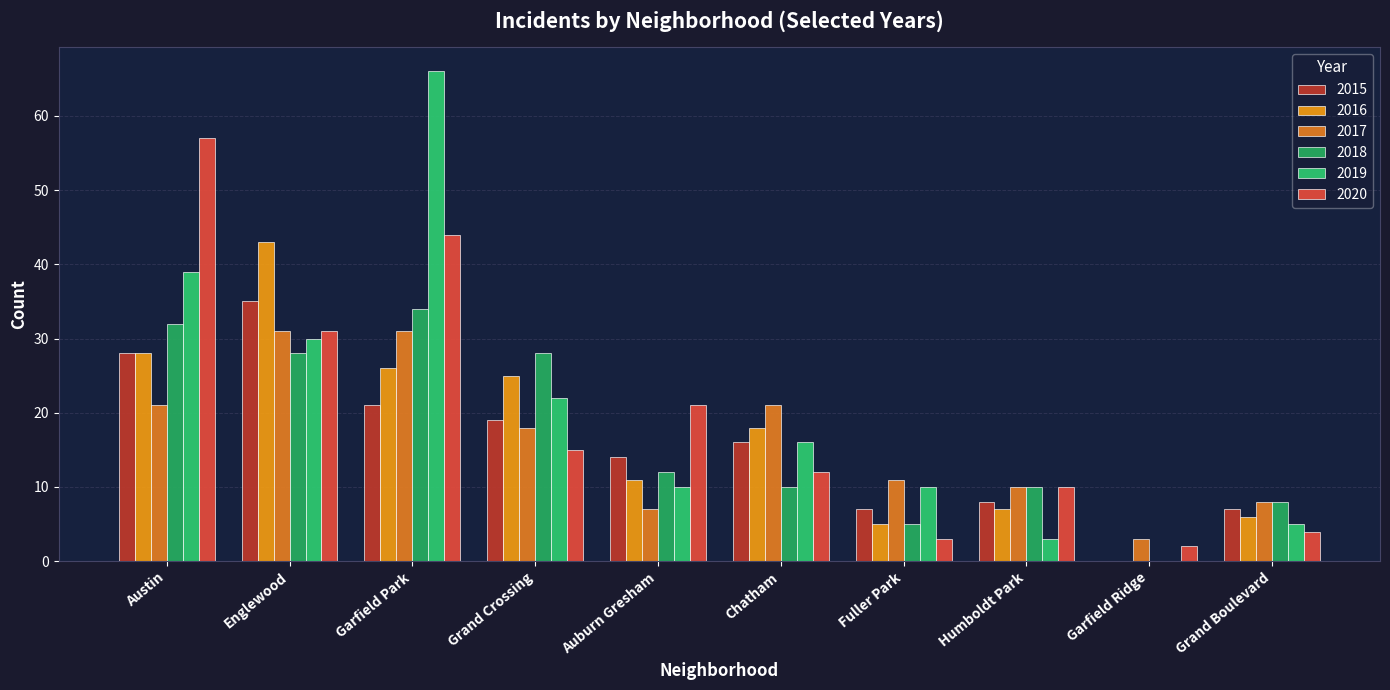

What is the total value across all series at Austin?

205